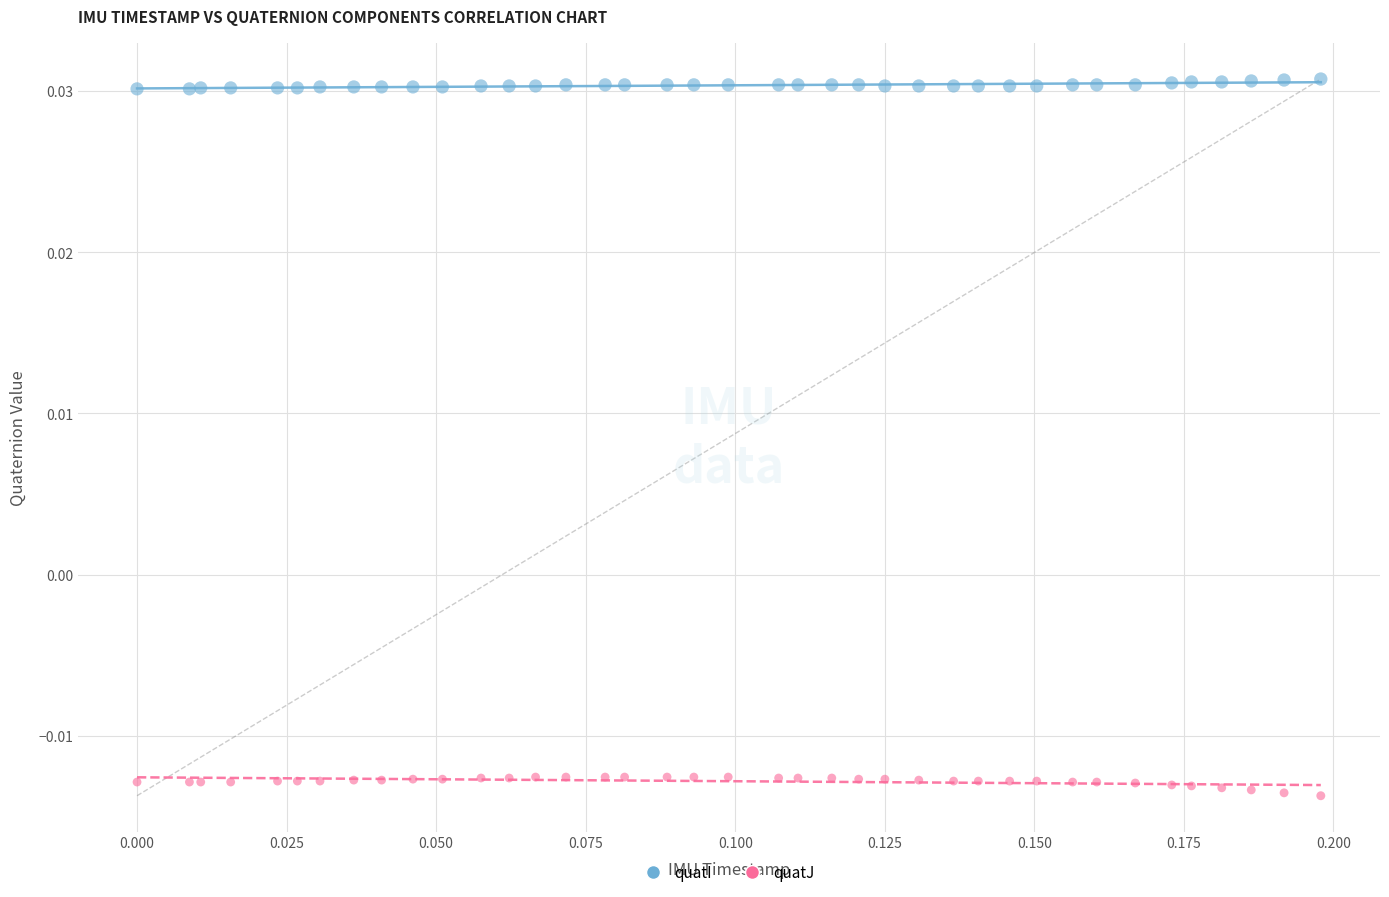

Which series reaches the minimum Y coordinate?

quatJ